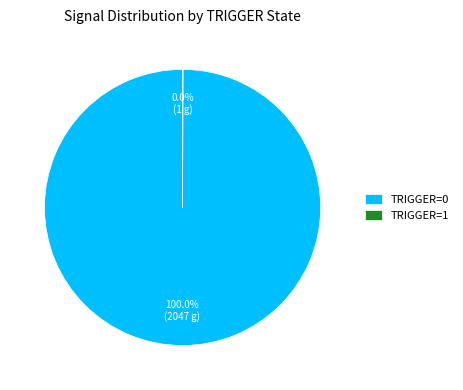

Is TRIGGER=0 the majority of the pie?

Yes